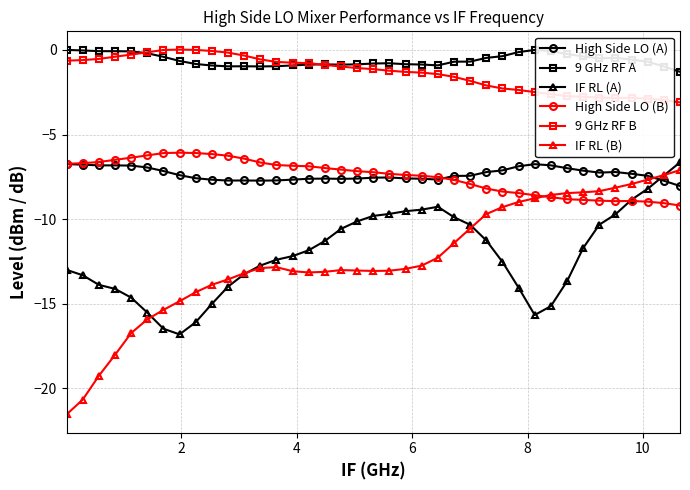

What is the value of the 9 GHz RF B point at the 36th from the left?

-2.8